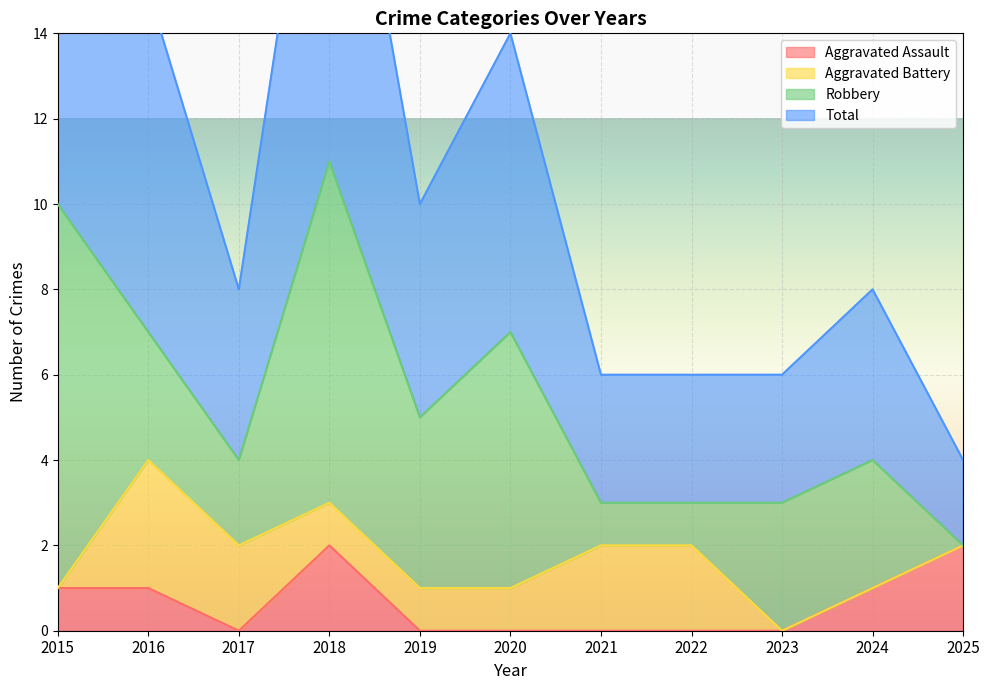

True or false: Aggravated Assault and Total intersect in this chart.

False